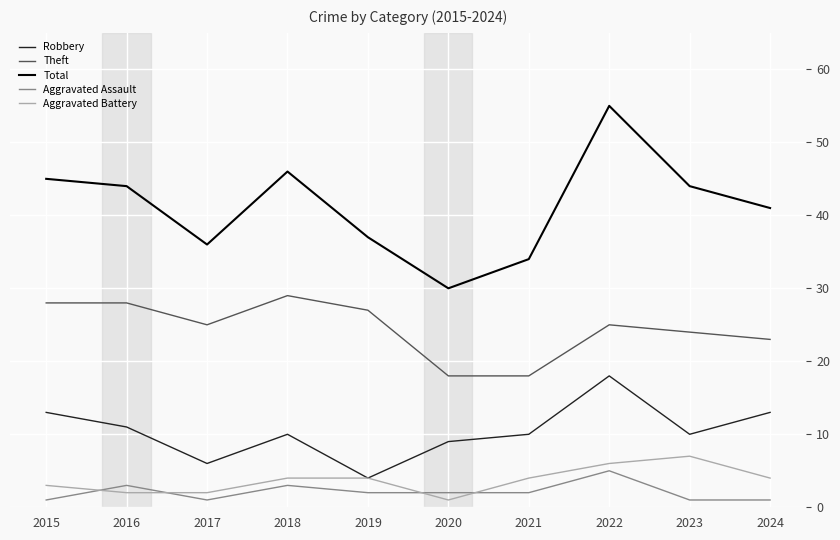

What is the sum of all Theft values?

245